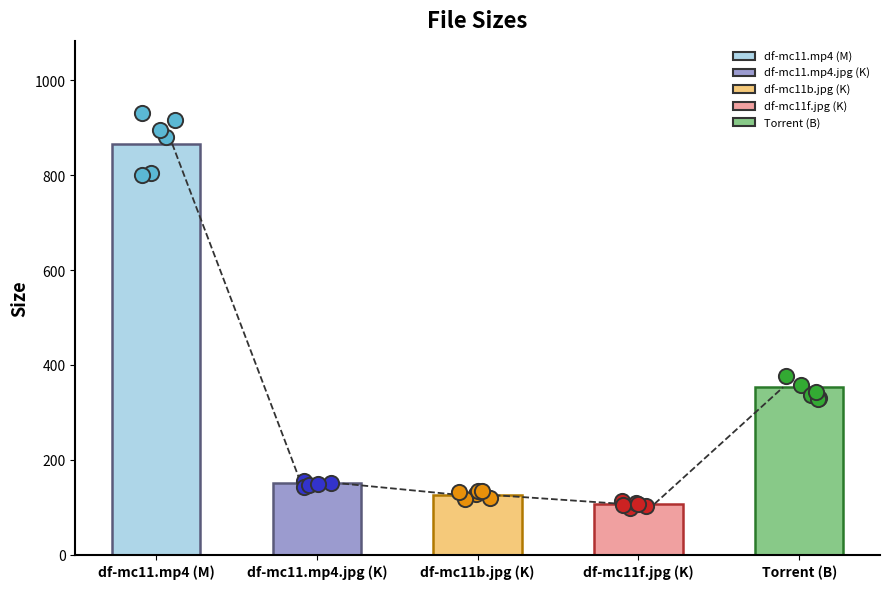

Between df-mc11b.jpg (K) and Torrent (B), which is larger?

Torrent (B)